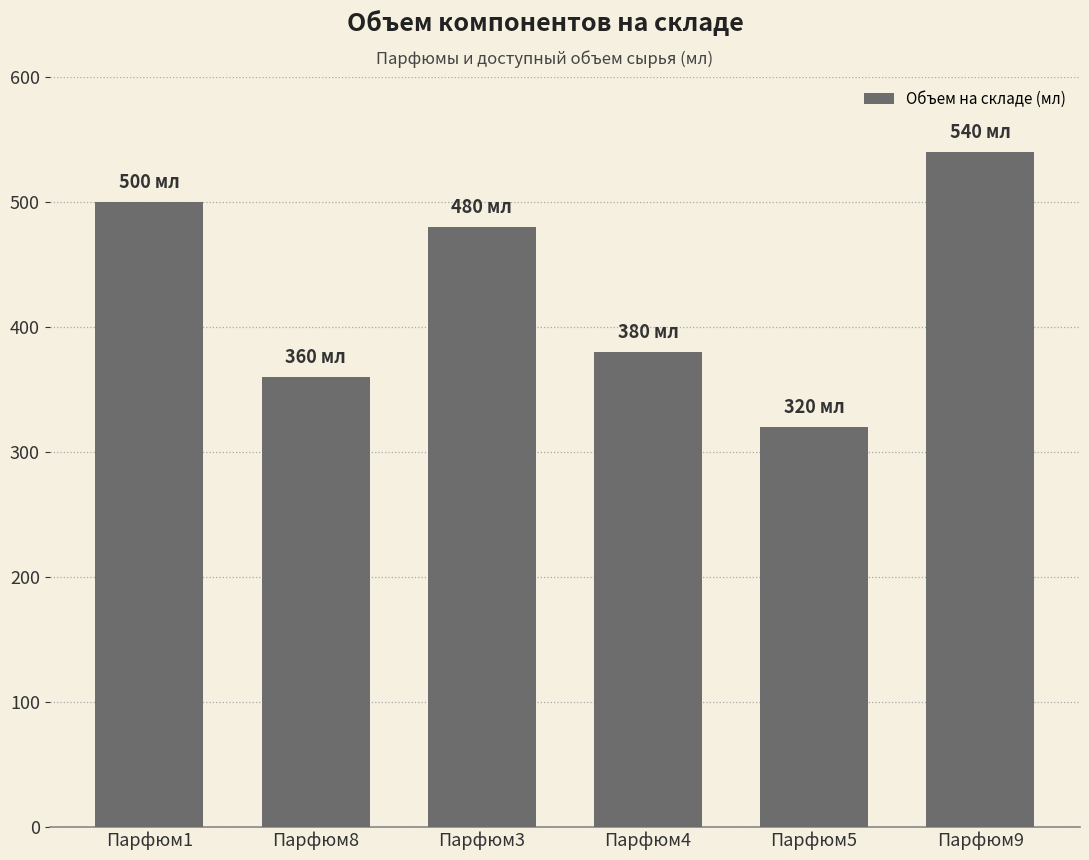

What is the label of the 3rd bar from the right?

Парфюм4